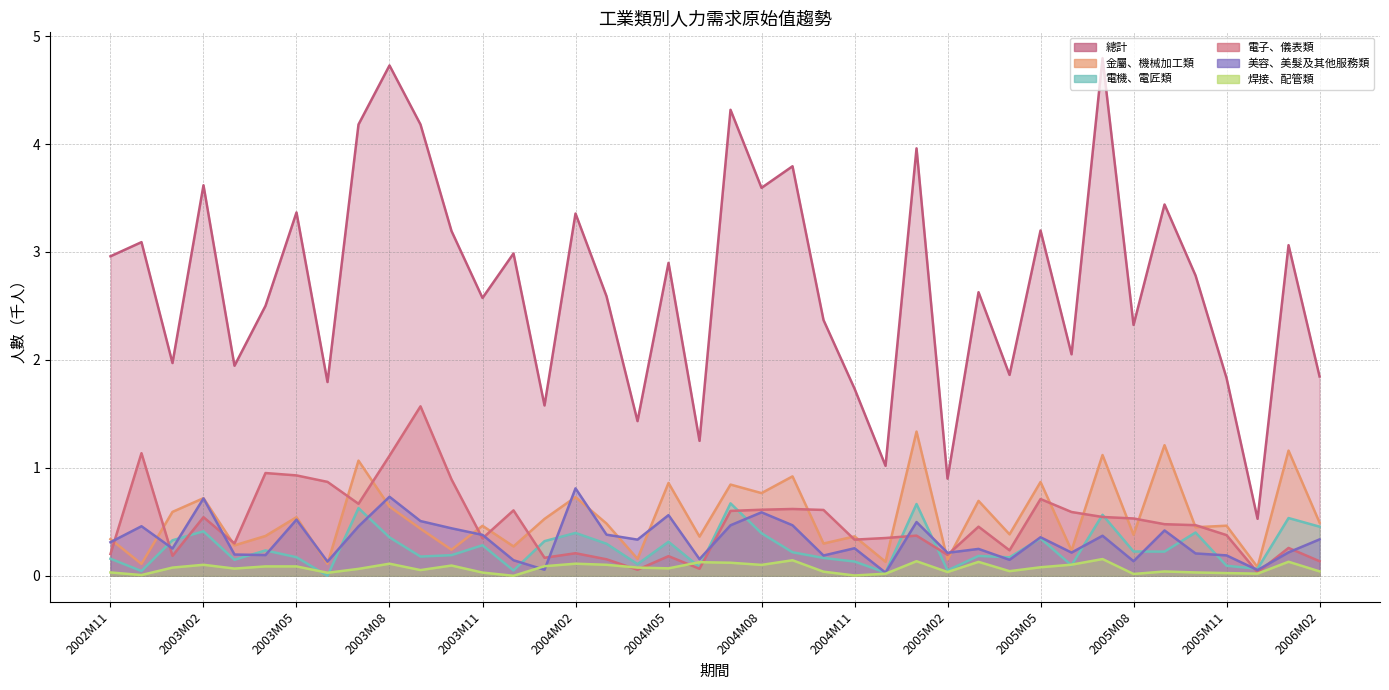

What is the average value of the 電機、電匠類 series?

0.3